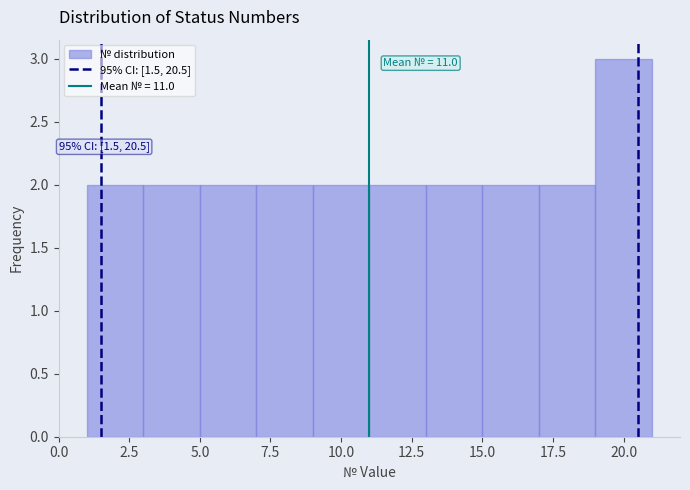

Which range on the x-axis has the tallest bar?

19 to 21